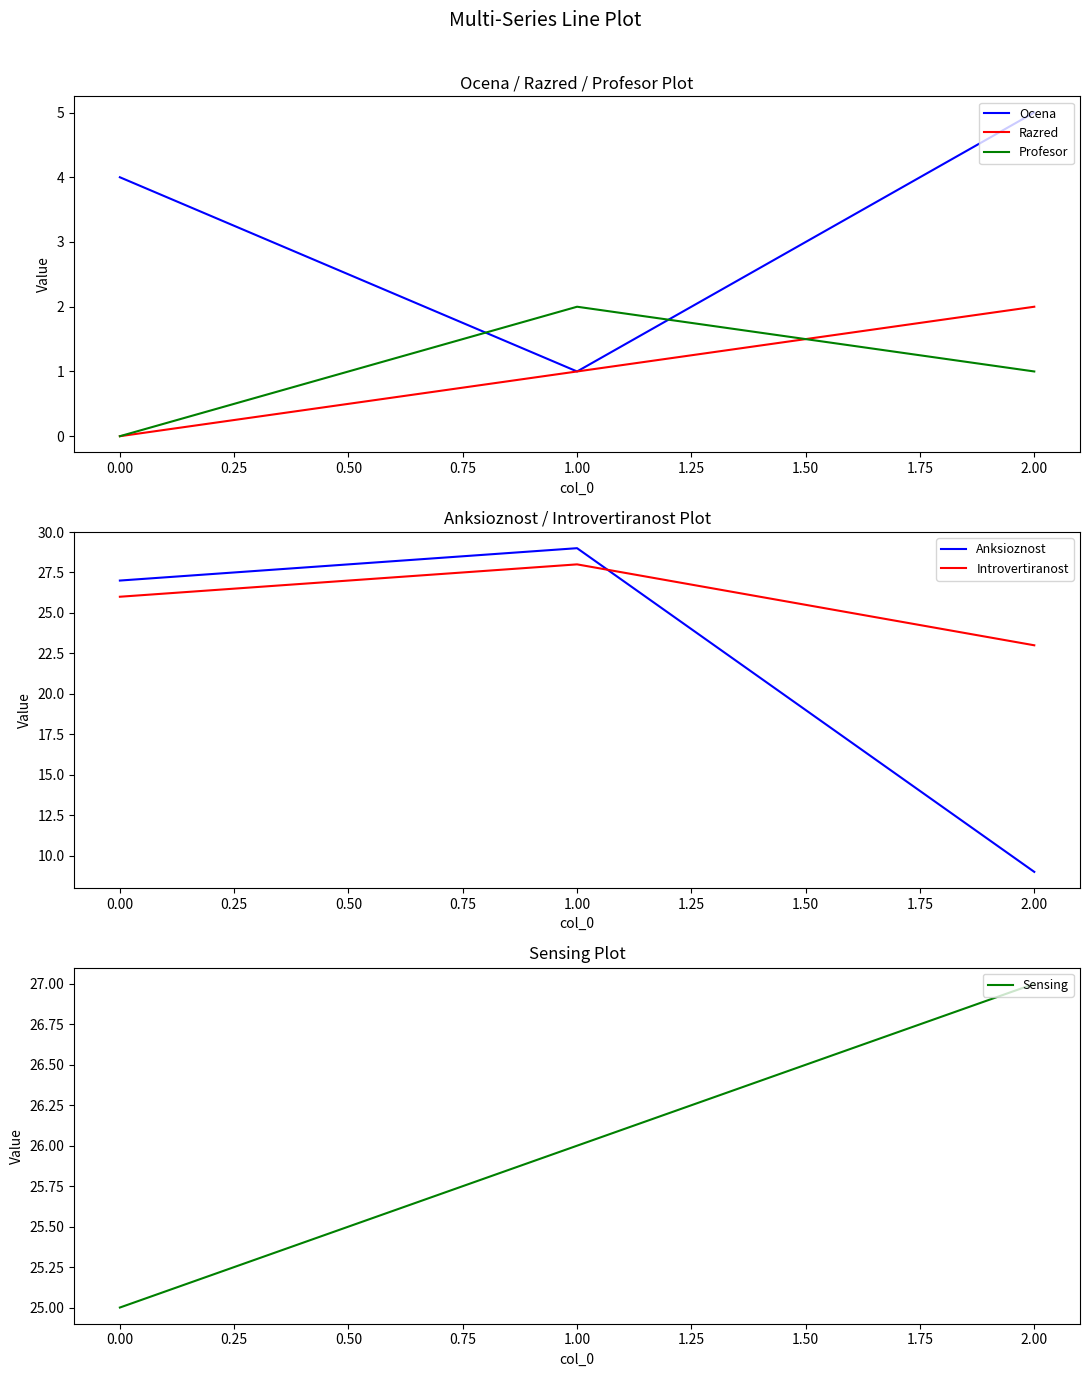

How many Profesor values are between 0 and 2?

3